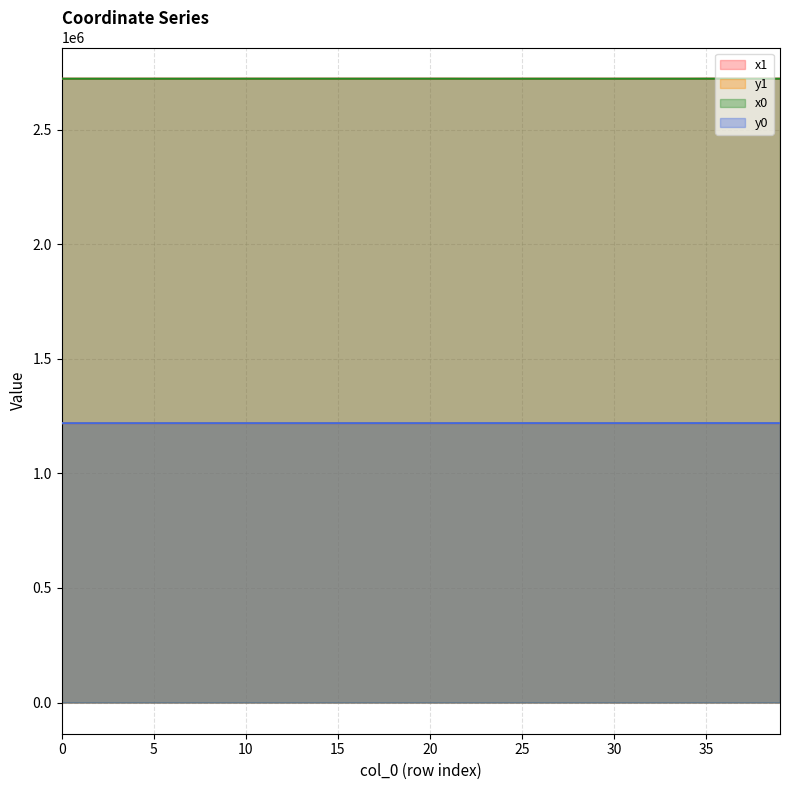

What value does the x0 series have at 21?

2722902.5